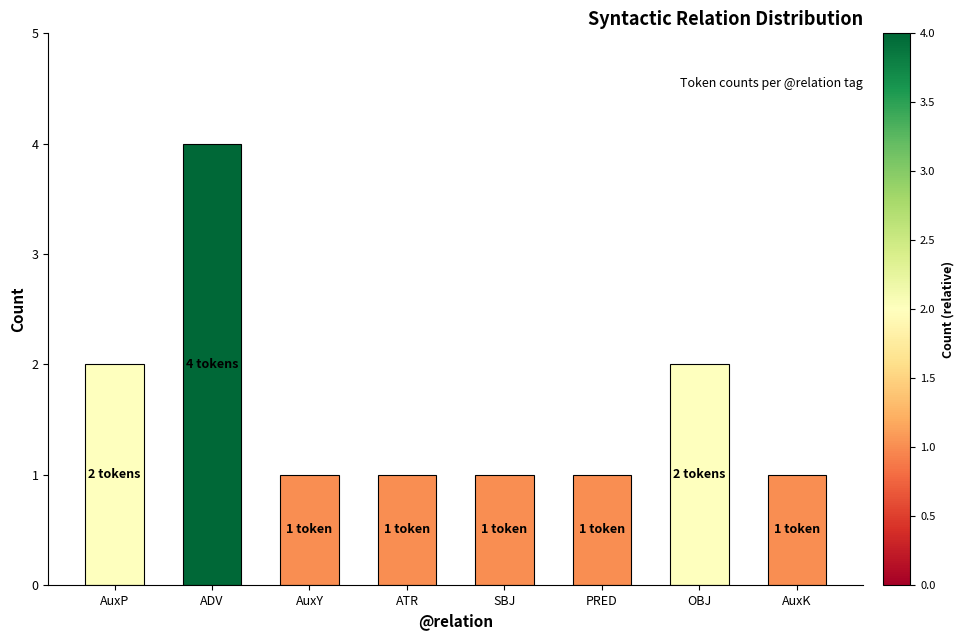

The value at AuxK is 1. True or false?

True